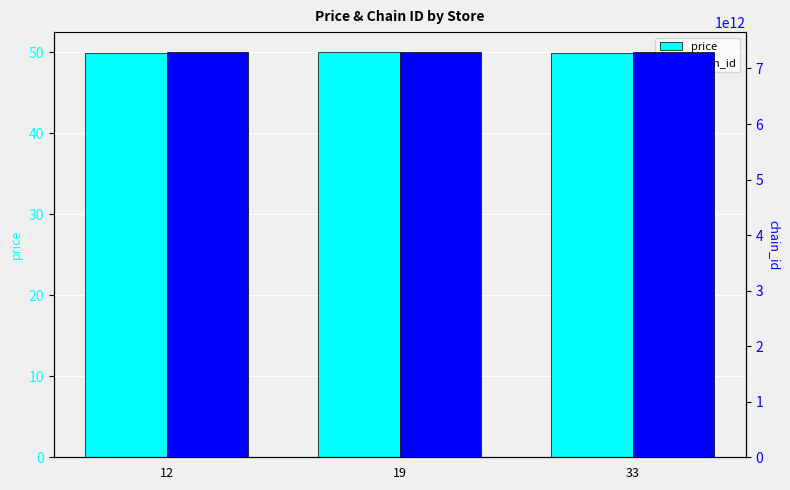

How many bars are there in each group?

2